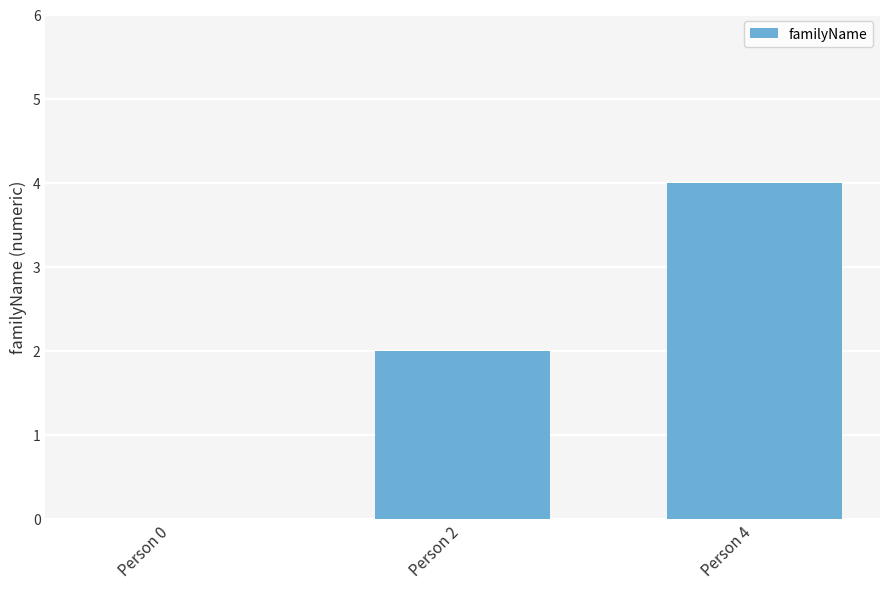

Reading left to right, what are all the values shown in this chart?

Person 0=0	Person 2=2	Person 4=4